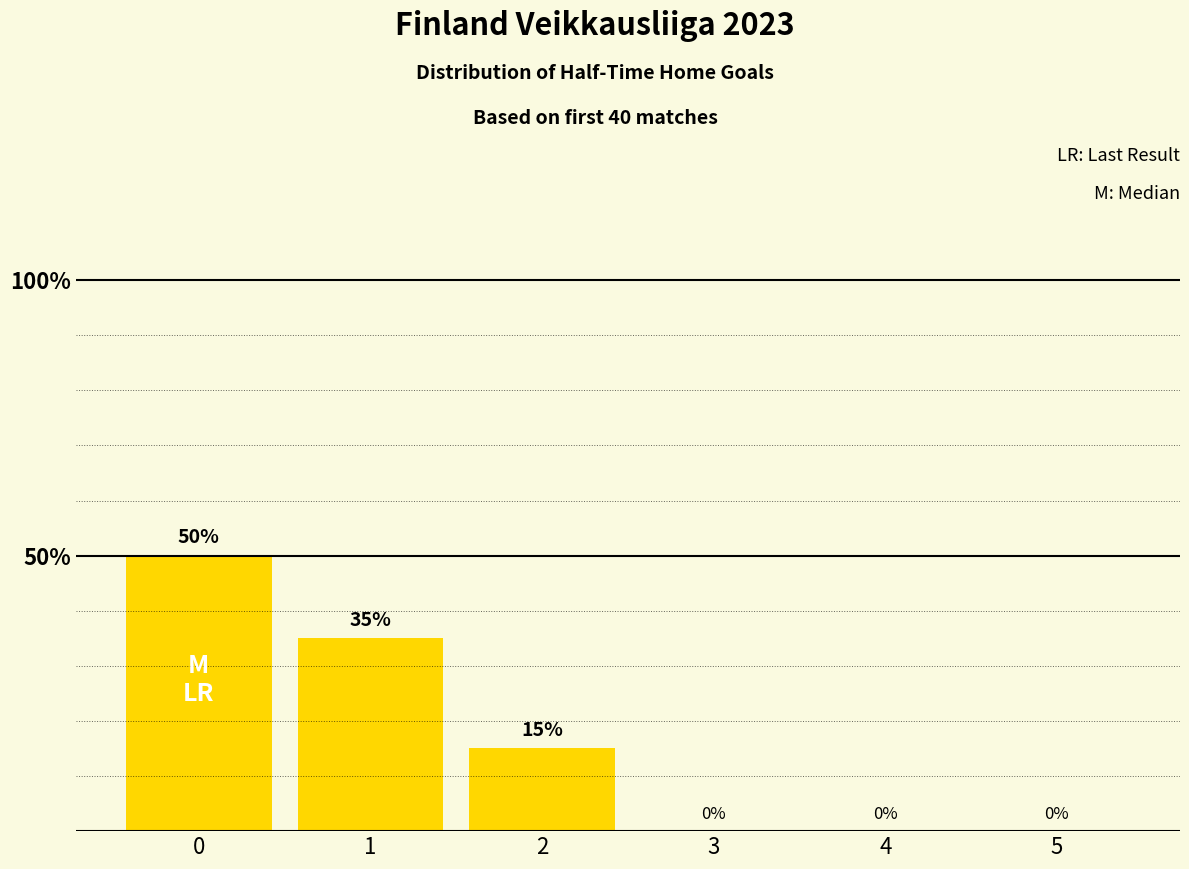

What is the average value?

17